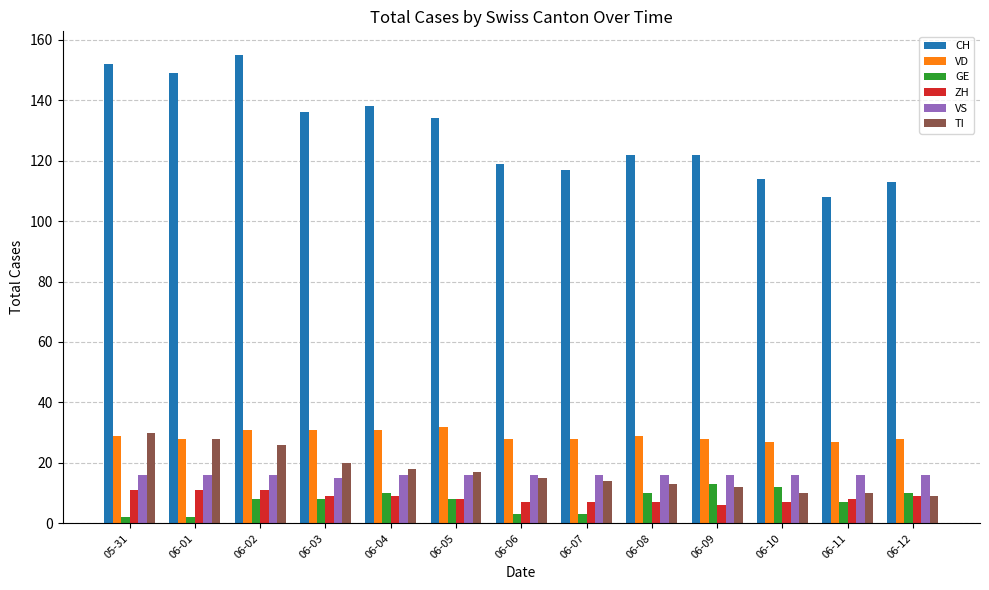

What is the minimum value for CH?

108